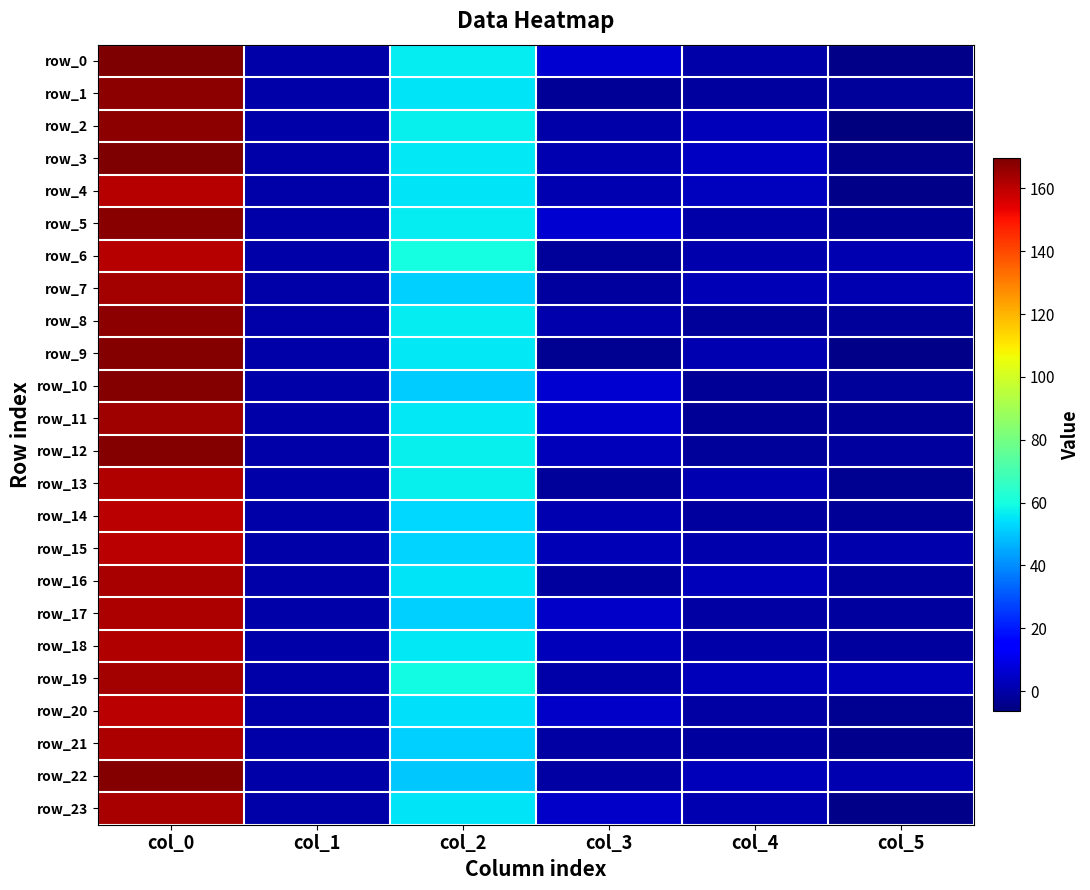

At which category is the sum across all series the highest?

col_0